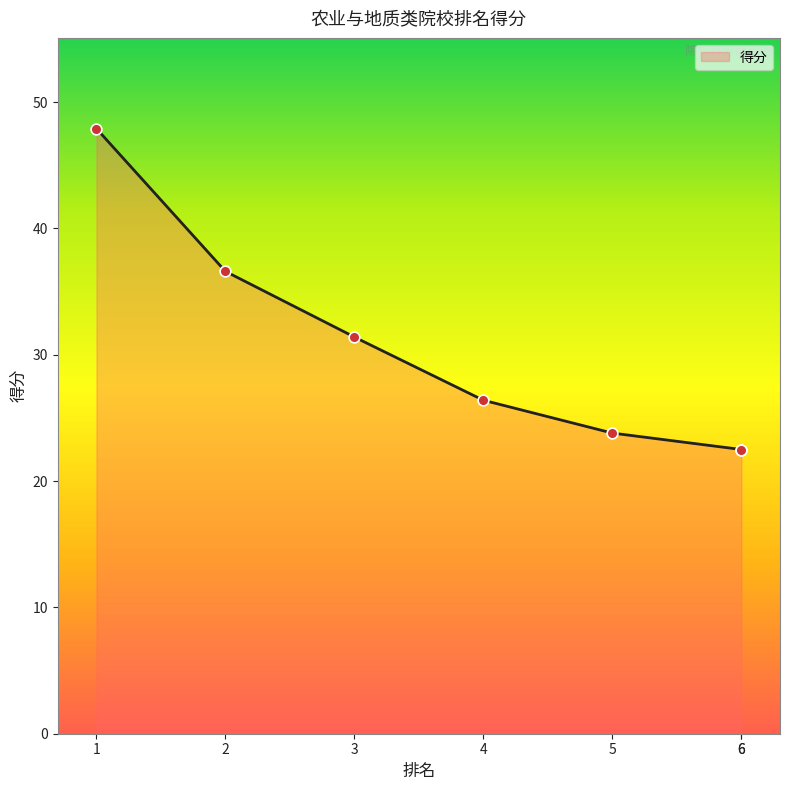

Which has a higher value, 3 or 6?

3